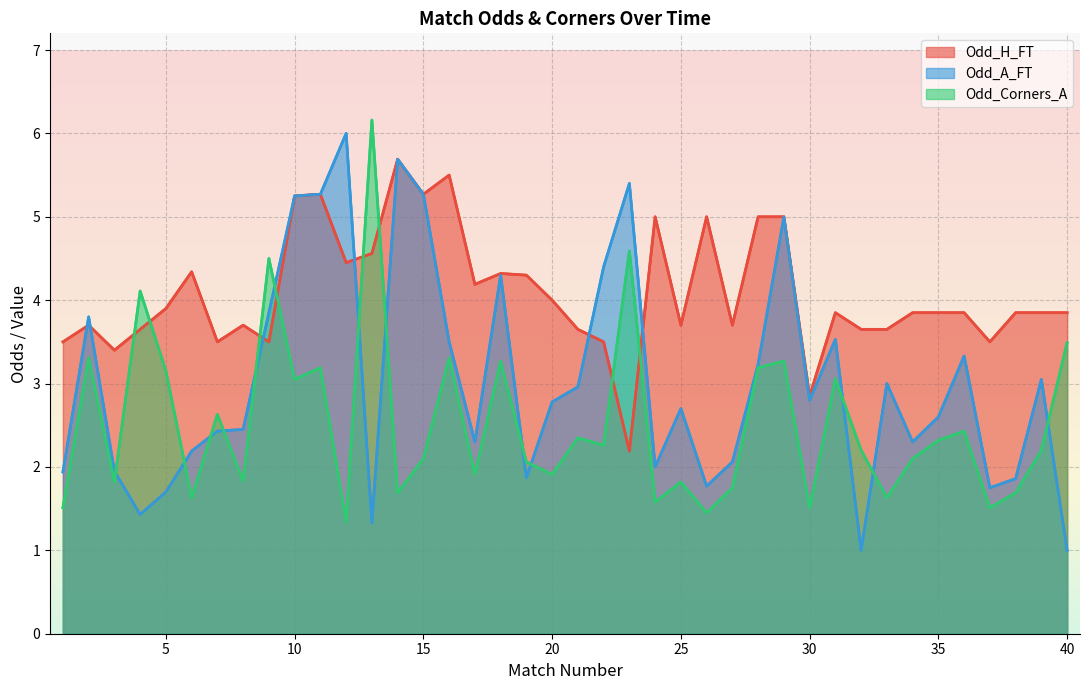

List the labels in order of Odd_Corners_A value, smallest first.

12, 26, 1, 30, 37, 24, 6, 33, 14, 38, 27, 3, 25, 8, 17, 20, 19, 15, 34, 32, 39, 22, 35, 21, 36, 7, 10, 31, 5, 11, 28, 18, 29, 2, 16, 40, 4, 9, 23, 13